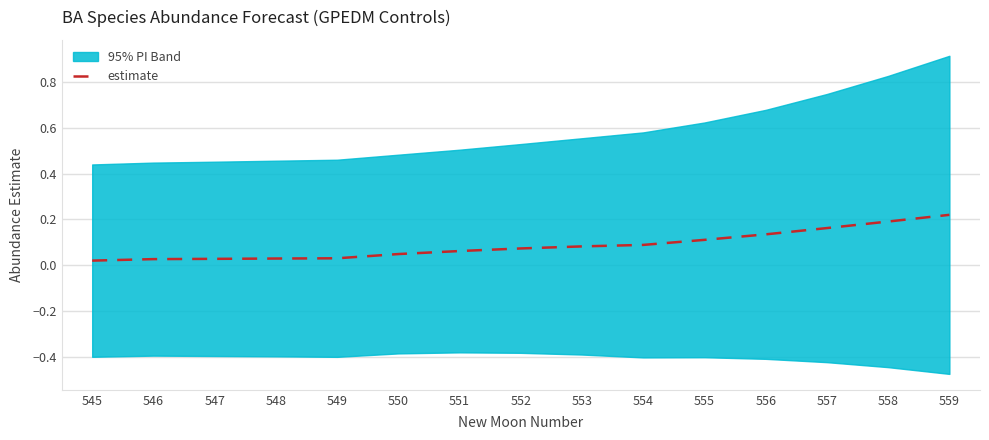

What is the change in value from 548 to 555?

+0.1